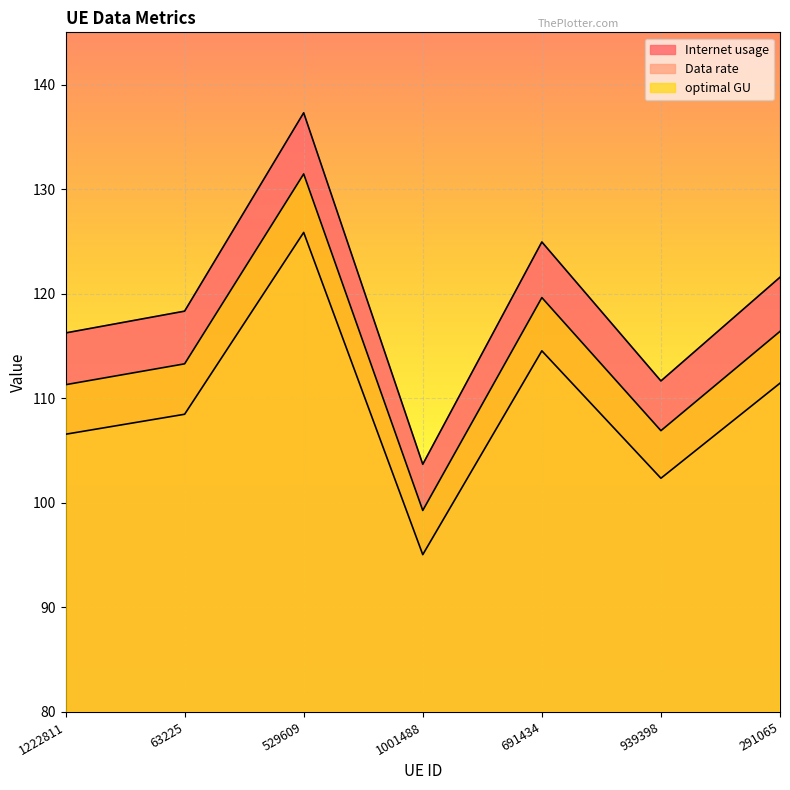

What is the difference between the Data rate values at 63225 and 529609?

17.4